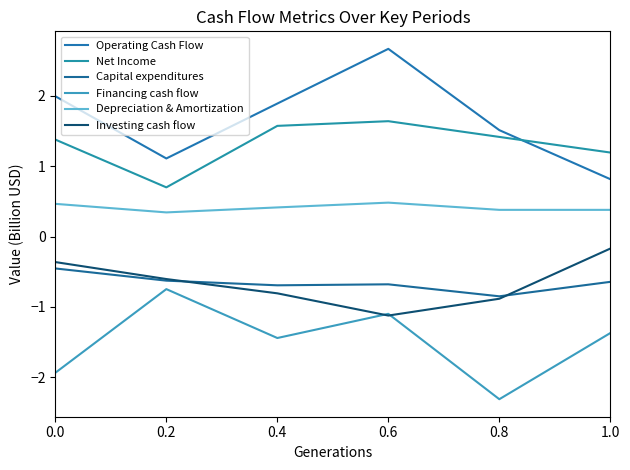

Where is Financing cash flow nearest to the value -1?

0.6